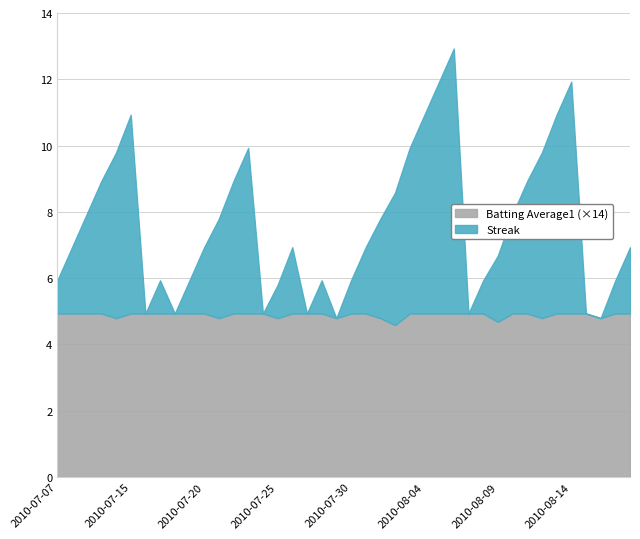

Reading right to left, extract all data points from this chart.

Streak: 2010-08-18=2.0	2010-08-17=1.0	2010-08-16=0.0	2010-08-15=0.0	2010-08-14=7.0	2010-08-13=6.0	2010-08-12=5.0	2010-08-11=4.0	2010-08-10=3.0	2010-08-09=2.0	2010-08-08=1.0	2010-08-07=0.0	2010-08-06=8.0	2010-08-05=7.0	2010-08-04=6.0	2010-08-03=5.0	2010-08-02=4.0	2010-08-01=3.0	2010-07-31=2.0	2010-07-30=1.0	2010-07-29=0.0	2010-07-28=1.0	2010-07-27=0.0	2010-07-26=2.0	2010-07-25=1.0	2010-07-24=0.0	2010-07-23=5.0	2010-07-22=4.0	2010-07-21=3.0	2010-07-20=2.0	2010-07-19=1.0	2010-07-18=0.0	2010-07-17=1.0	2010-07-16=0.0	2010-07-15=6.0	2010-07-11=5.0	2010-07-10=4.0	2010-07-09=3.0	2010-07-08=2.0	2010-07-07=1.0
Batting Average1: 2010-08-18=0.4	2010-08-17=0.4	2010-08-16=0.3	2010-08-15=0.4	2010-08-14=0.4	2010-08-13=0.4	2010-08-12=0.3	2010-08-11=0.4	2010-08-10=0.4	2010-08-09=0.3	2010-08-08=0.4	2010-08-07=0.4	2010-08-06=0.4	2010-08-05=0.4	2010-08-04=0.4	2010-08-03=0.4	2010-08-02=0.3	2010-08-01=0.3	2010-07-31=0.4	2010-07-30=0.4	2010-07-29=0.3	2010-07-28=0.4	2010-07-27=0.4	2010-07-26=0.4	2010-07-25=0.3	2010-07-24=0.4	2010-07-23=0.4	2010-07-22=0.4	2010-07-21=0.3	2010-07-20=0.4	2010-07-19=0.4	2010-07-18=0.4	2010-07-17=0.4	2010-07-16=0.4	2010-07-15=0.4	2010-07-11=0.3	2010-07-10=0.4	2010-07-09=0.4	2010-07-08=0.4	2010-07-07=0.4